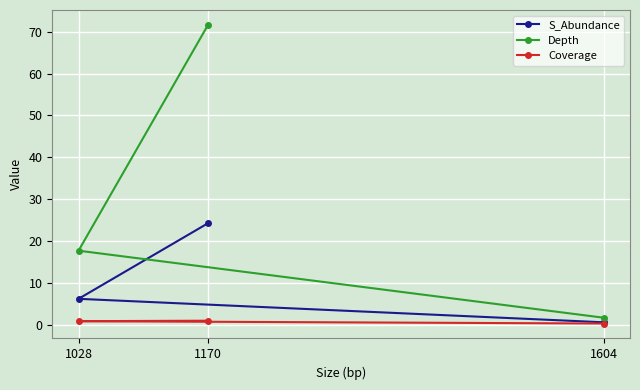

How many data points in S_Abundance are less than 6?

1